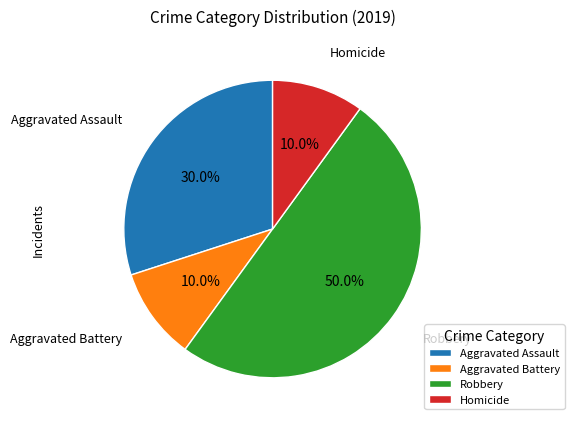

True or false: Homicide accounts for 10% of the total.

True